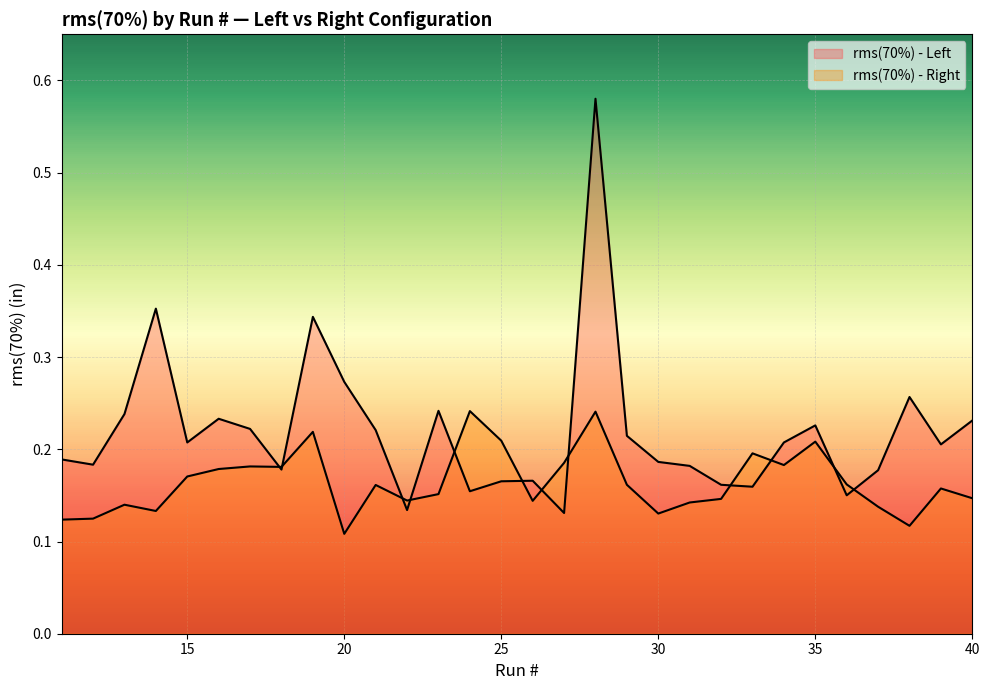

What is the smallest value displayed?

0.1